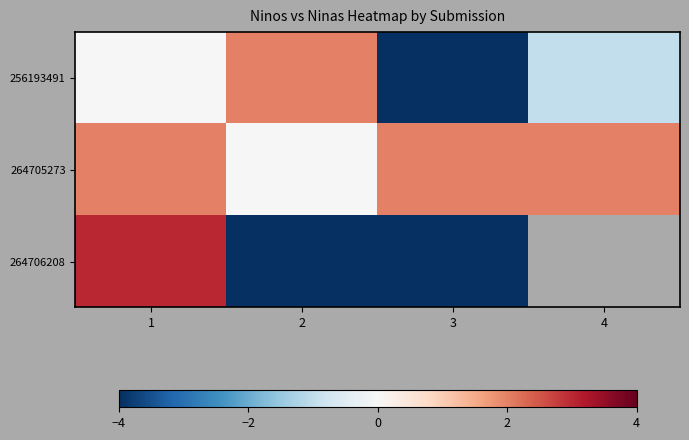

How many positive values does the 264705273 series have?

3